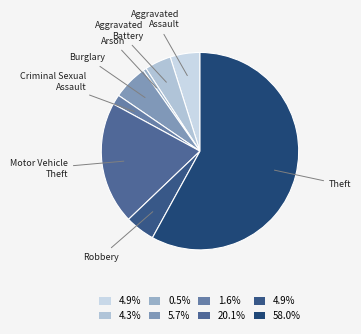

Which slice represents more than half of the pie?

Theft